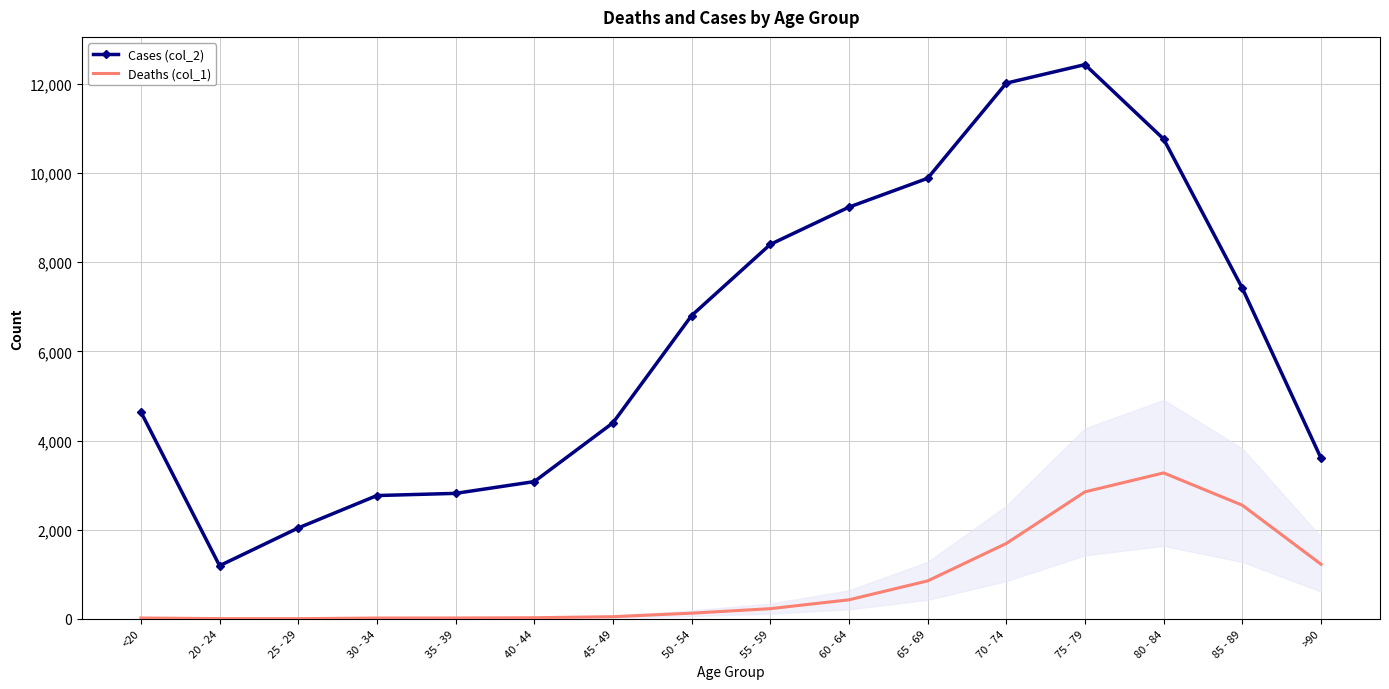

True or false: Deaths (col_1) and Cases (col_2) cross at least once.

False